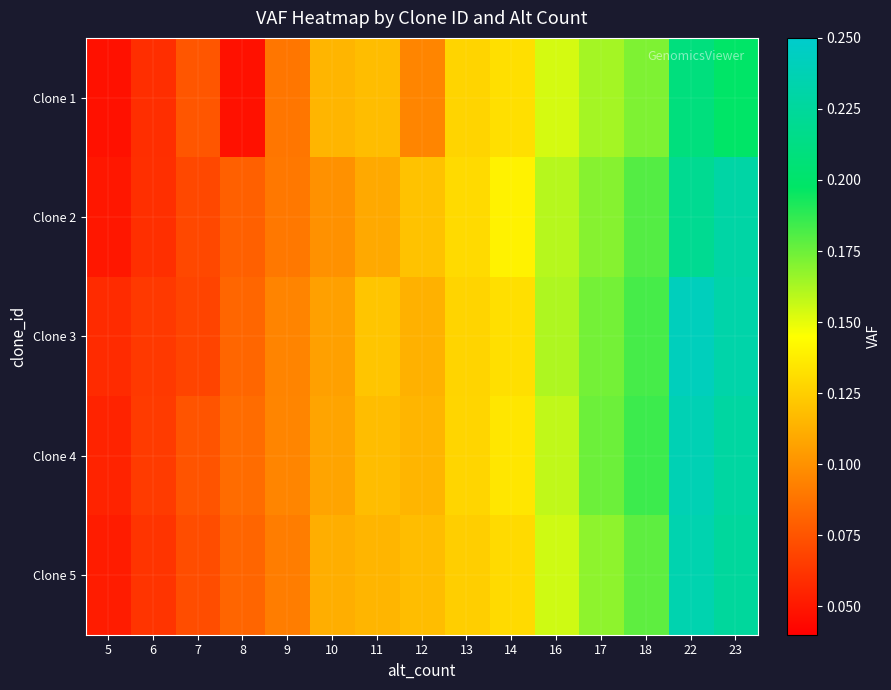

At which category is the sum across all series the highest?

22